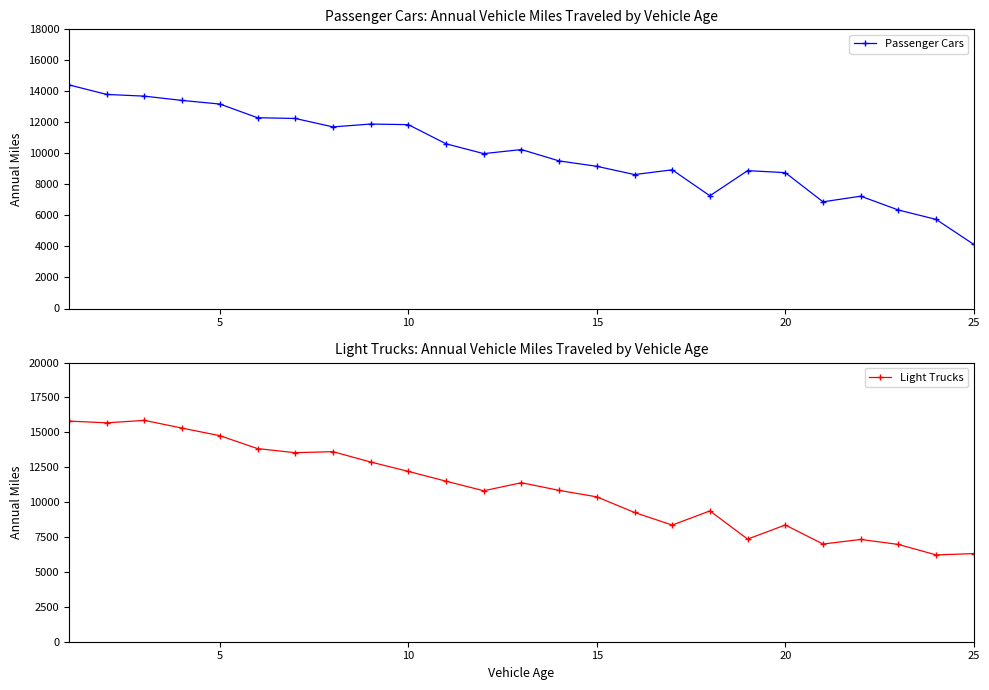

What is the greatest value displayed?

15859